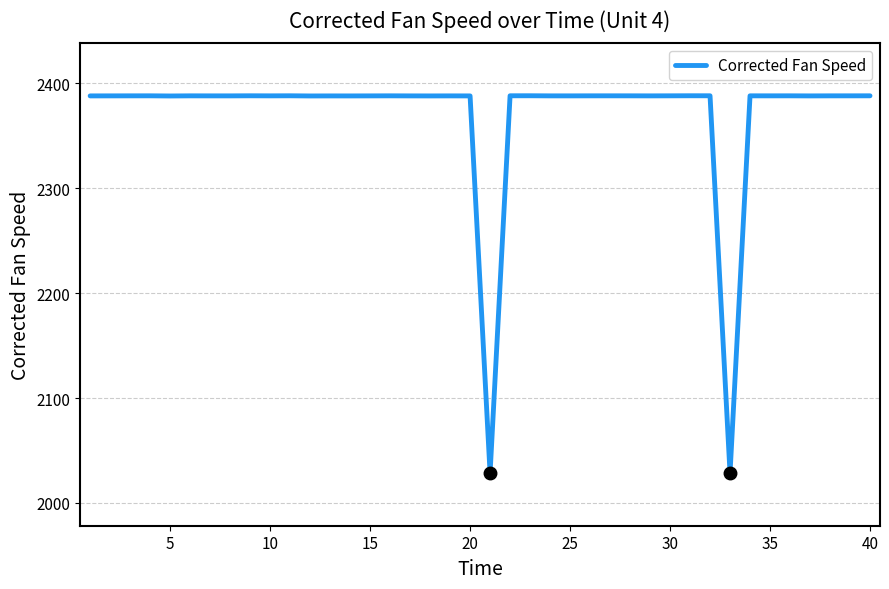

Is this an area chart (filled region under the line)?

No